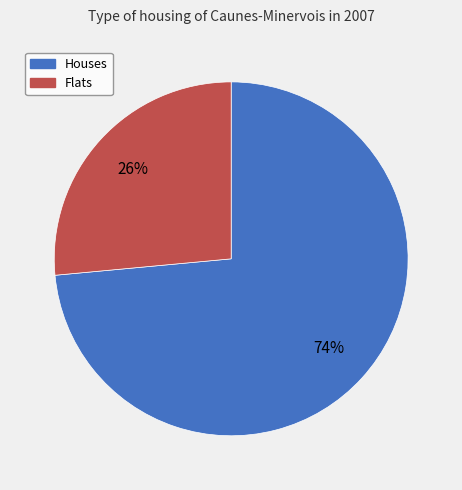

Does any single category account for the majority?

Yes